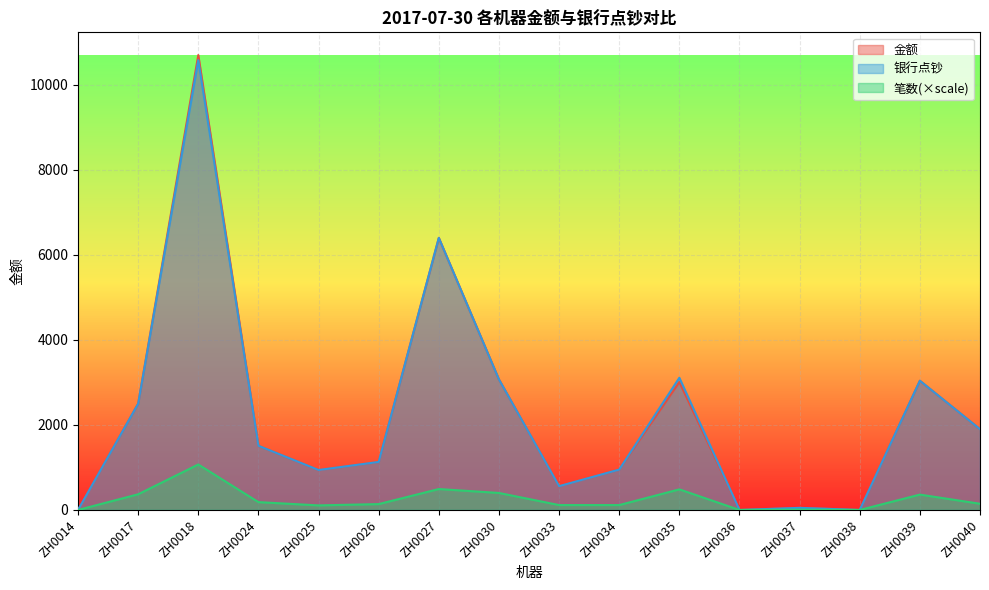

What is the total value across all series at ZH0039?

6441.8